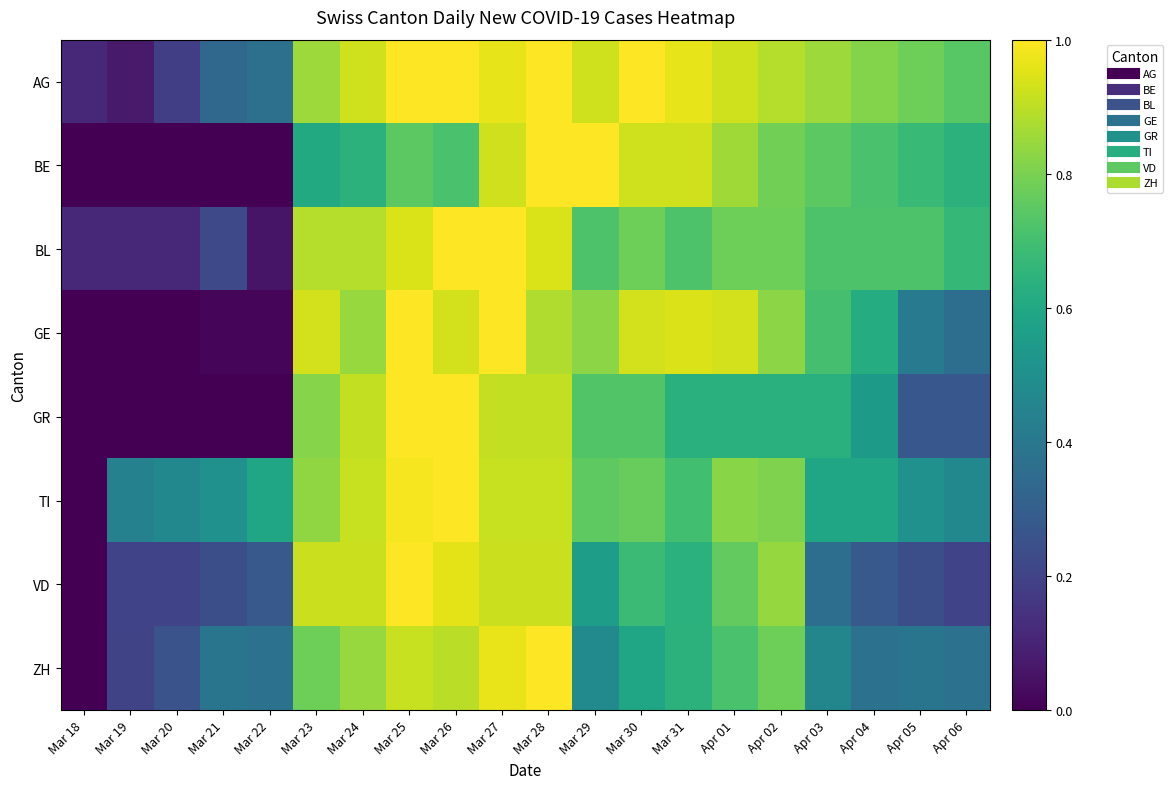

What is the spread (max minus min) of values at Mar 31?

0.3